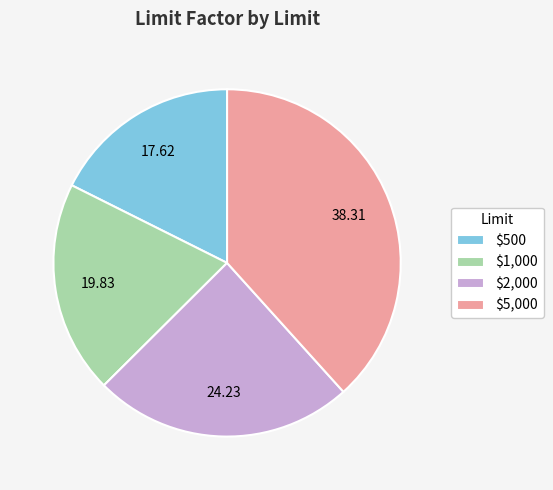

Is there any slice that represents more than half of the pie?

No